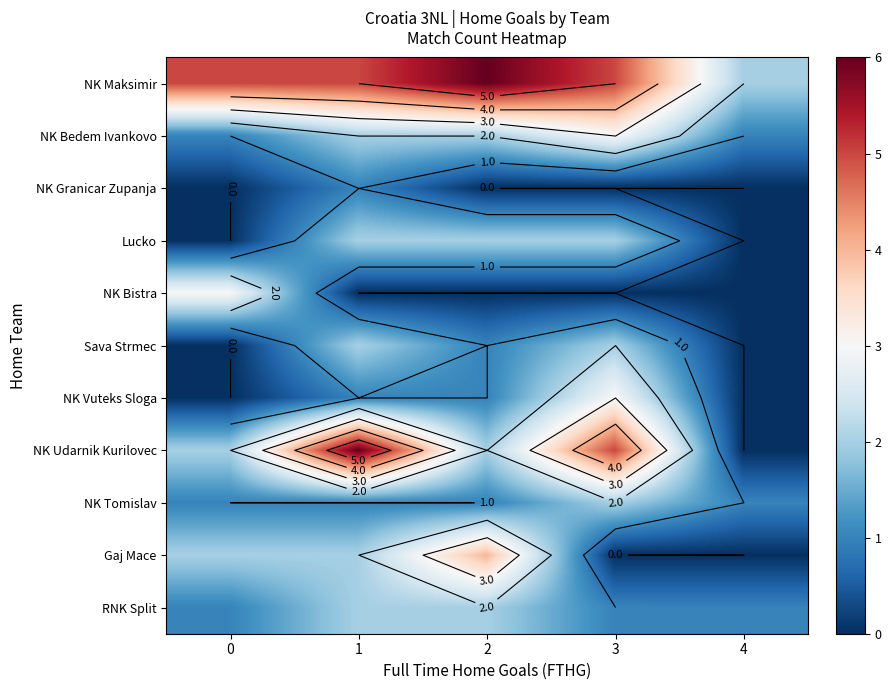

What is the sum of the NK Maksimir values at 4 and 3?

7